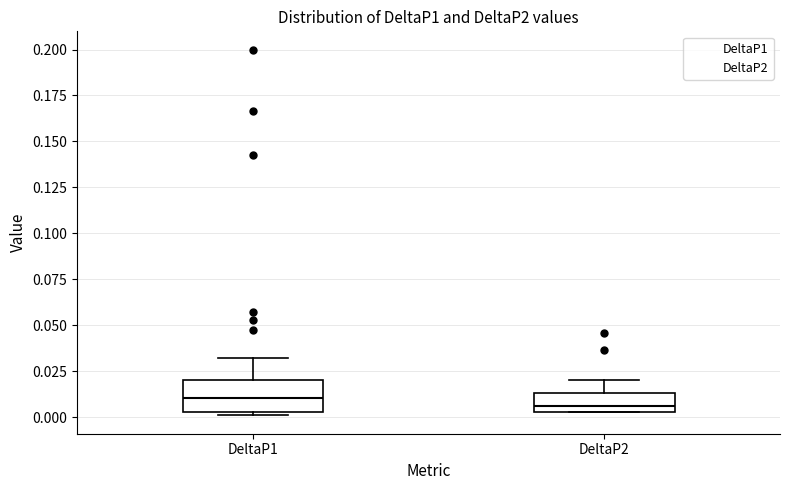

Where does the median line of the box for DeltaP1 sit on the y-axis? The values are not printed on the chart, so give them approximately, as read against the axis.

0.010